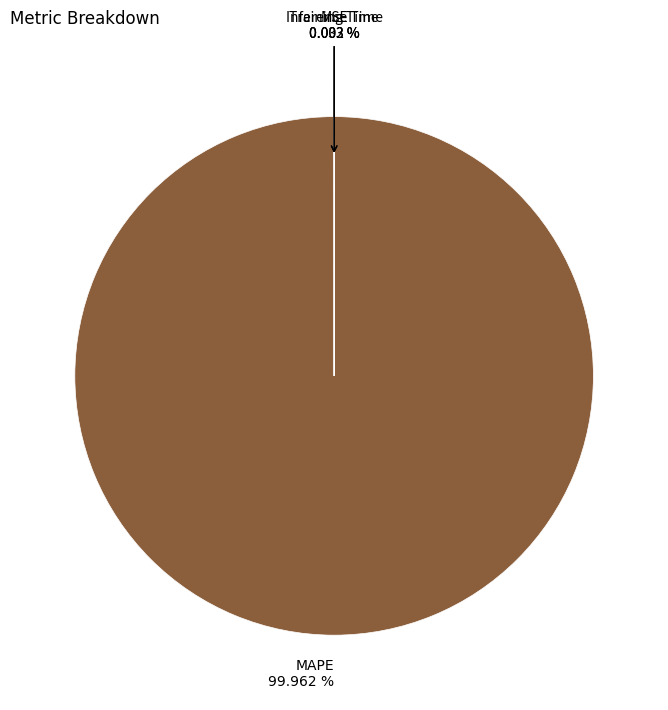

Which slice is the largest?

MAPE